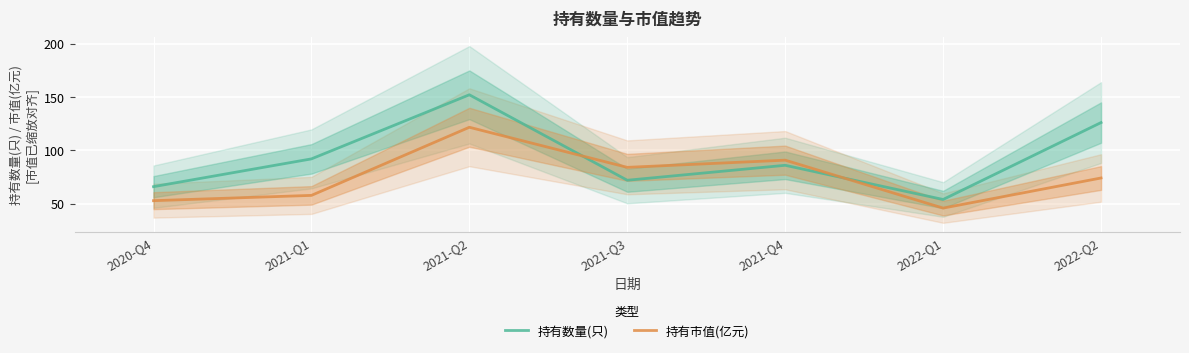

Is it true that 持有数量(只) equals 92.0 at 2021-Q1?

True